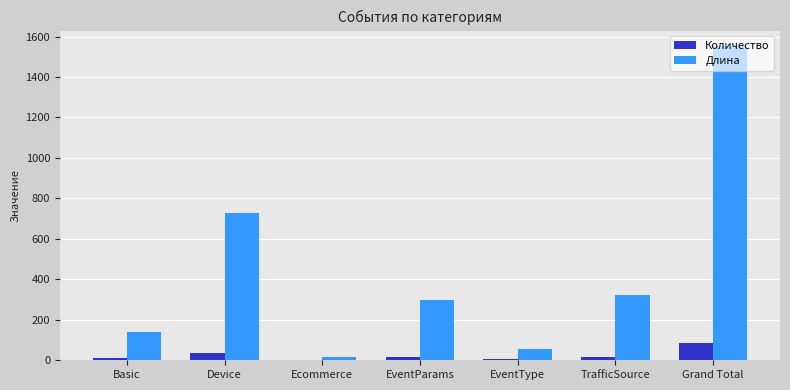

At which category is the sum across all series the highest?

Grand Total